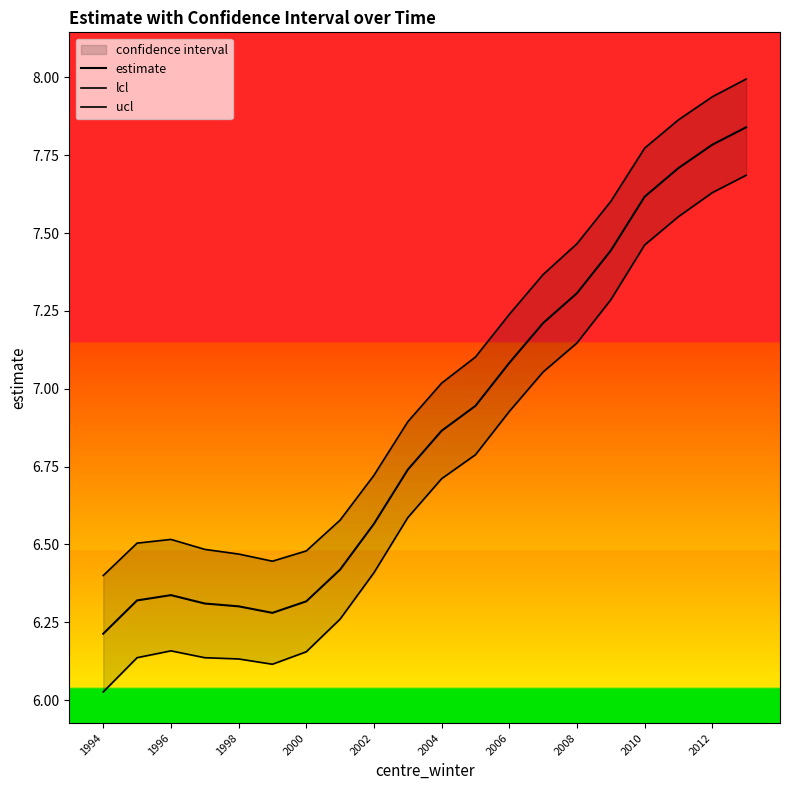

What is the difference between the maximum and second lowest values in the estimate series?

1.6